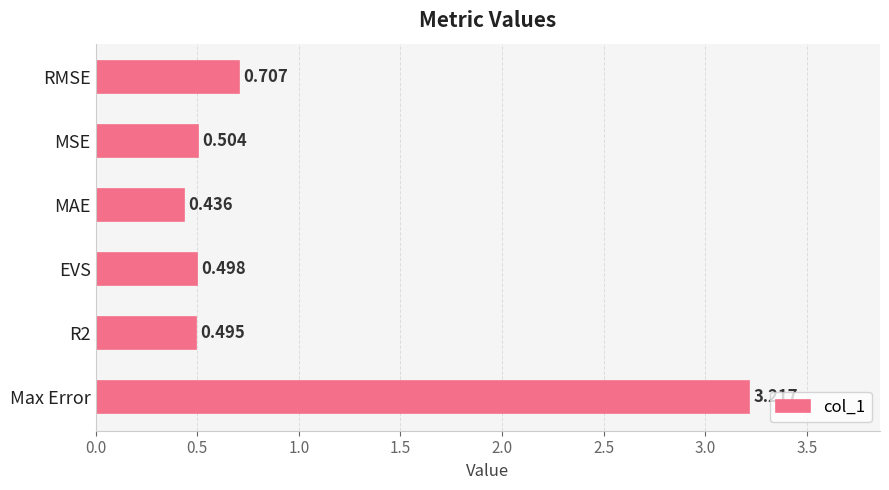

Rank the categories by value from highest to lowest.

Max Error, RMSE, MSE, EVS, R2, MAE